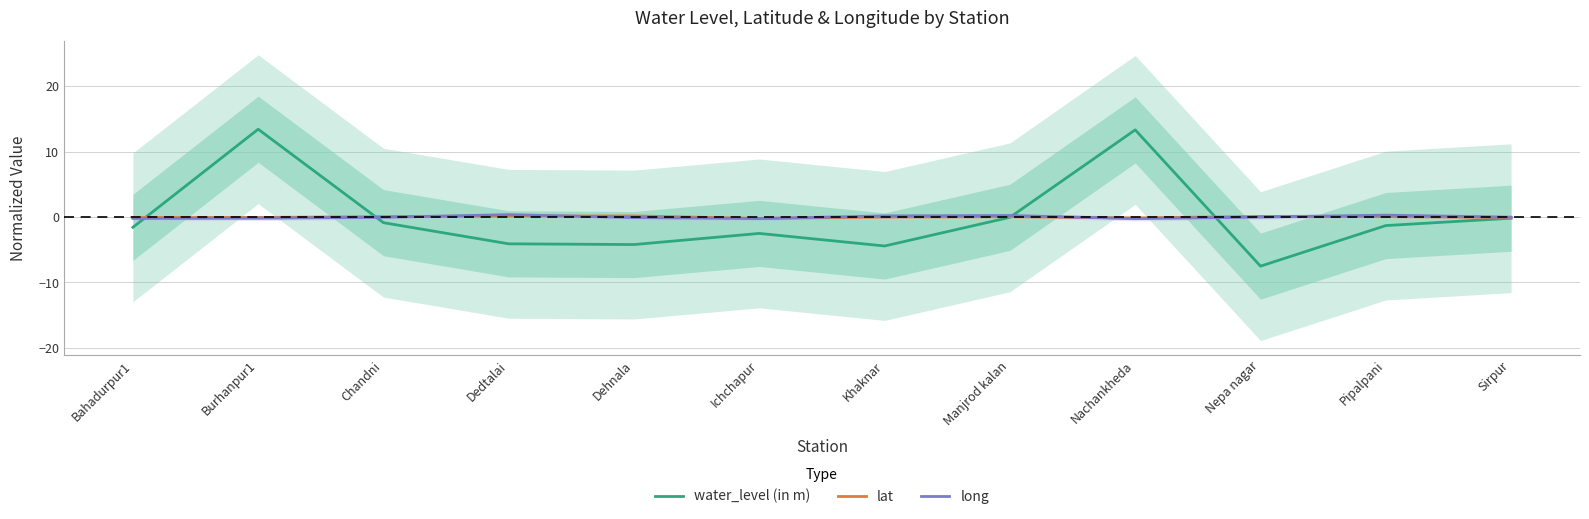

What are all the series names shown in the legend?

water_level (in m), lat, long